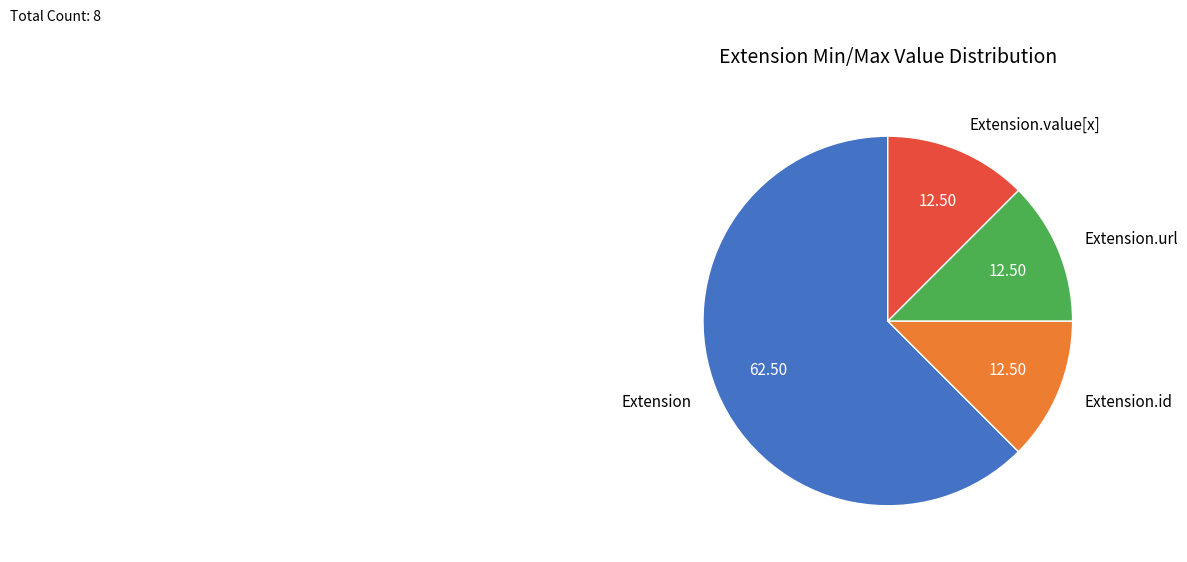

Which category has the biggest portion of the pie?

Extension